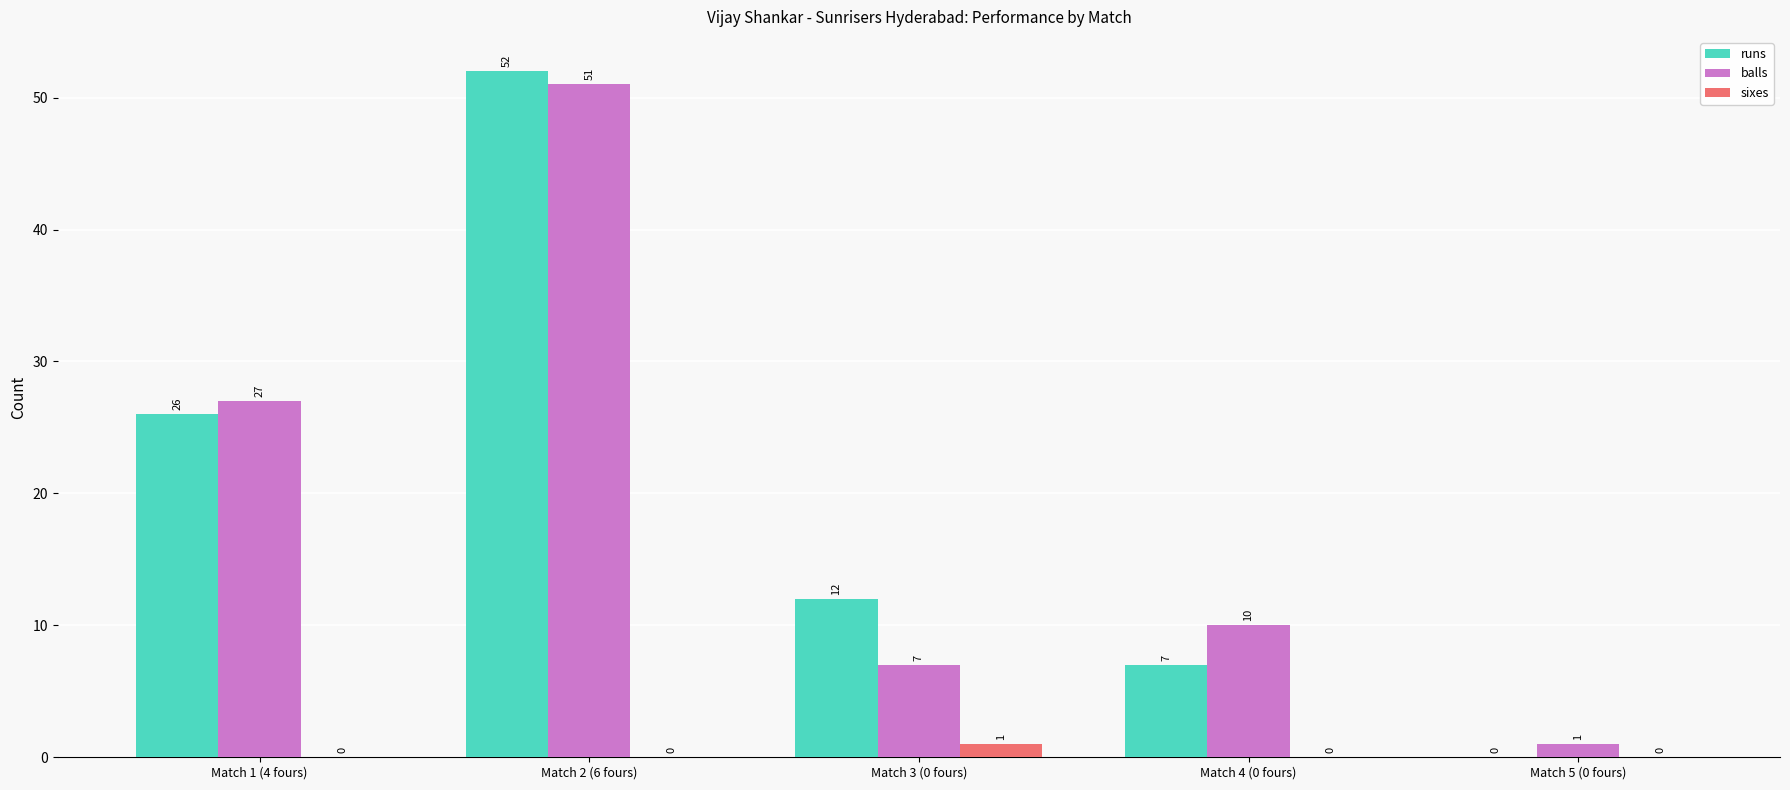

Reading left to right, extract all data points from this chart.

runs: 26	52	12	7	0
balls: 27	51	7	10	1
sixes: 0	0	1	0	0